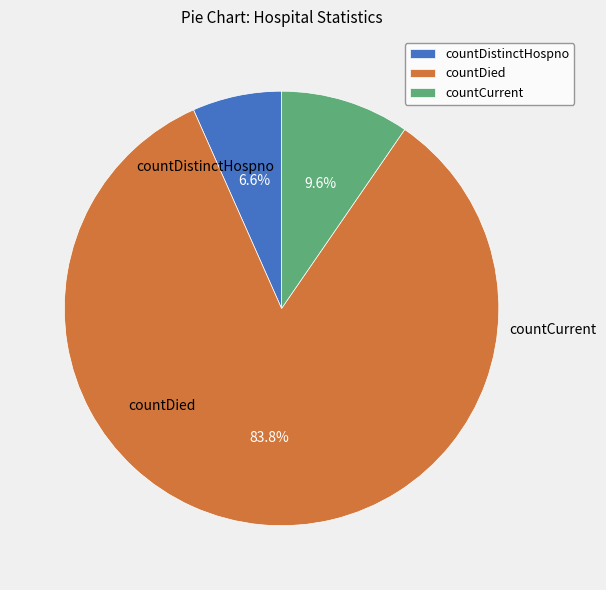

What is the largest slice in the pie chart?

countDied